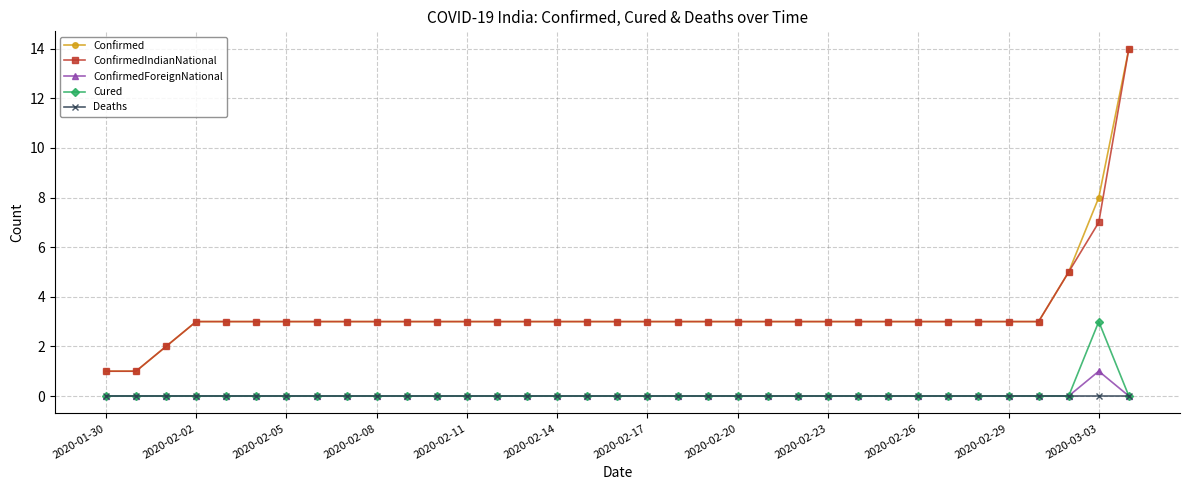

What is the maximum value shown in the chart?

14